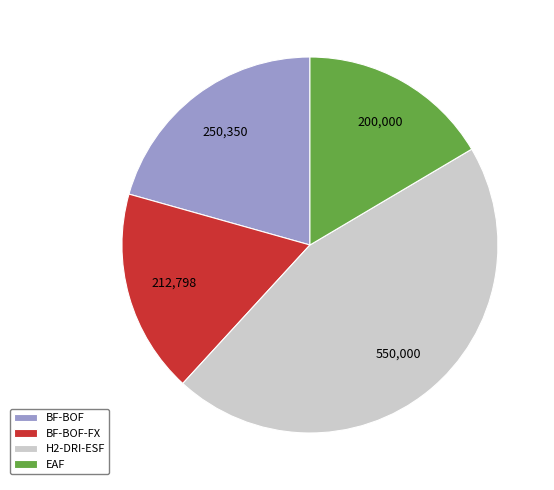

Is BF-BOF the majority of the pie?

No